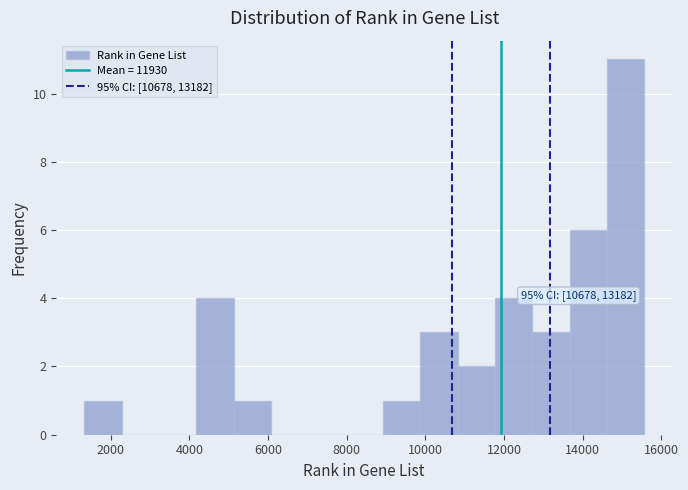

Over which range of the x-axis is the bar tallest?

14600 to 15600